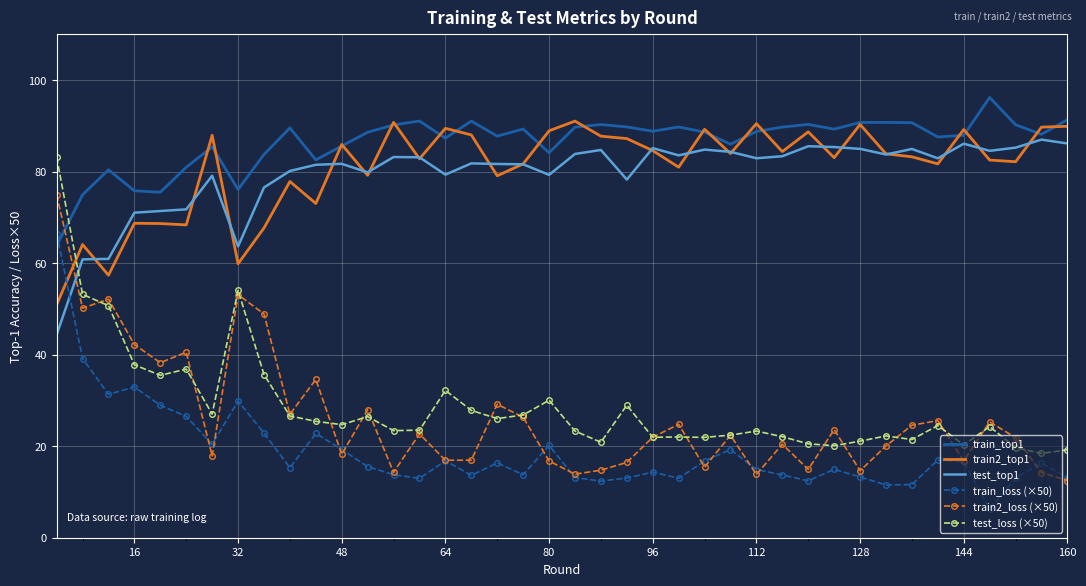

What is the highest value of the train_loss (×50) series?

66.5